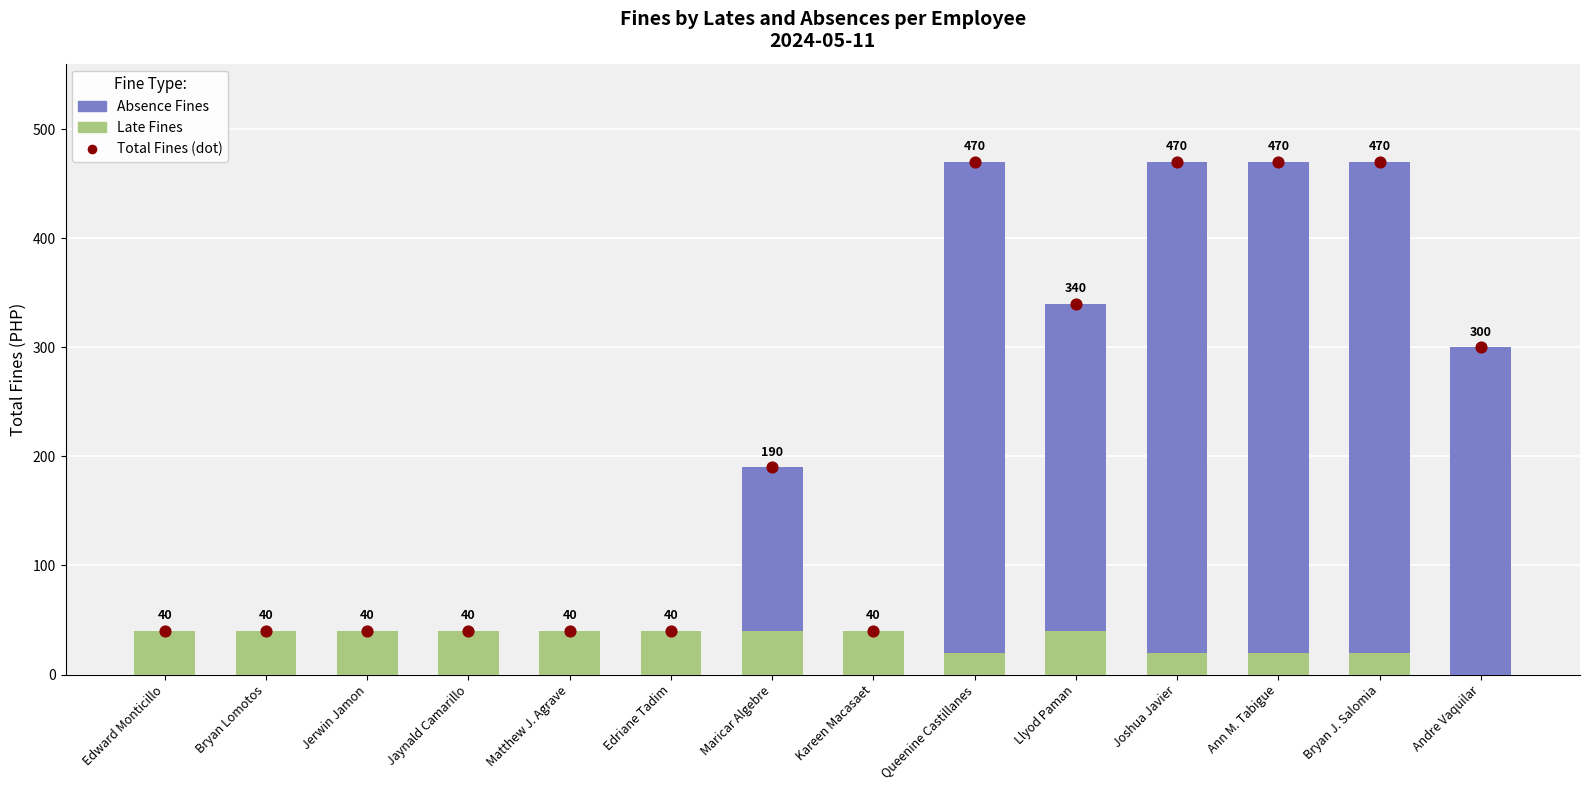

At which category is the sum across all series the highest?

Queenine Castillanes